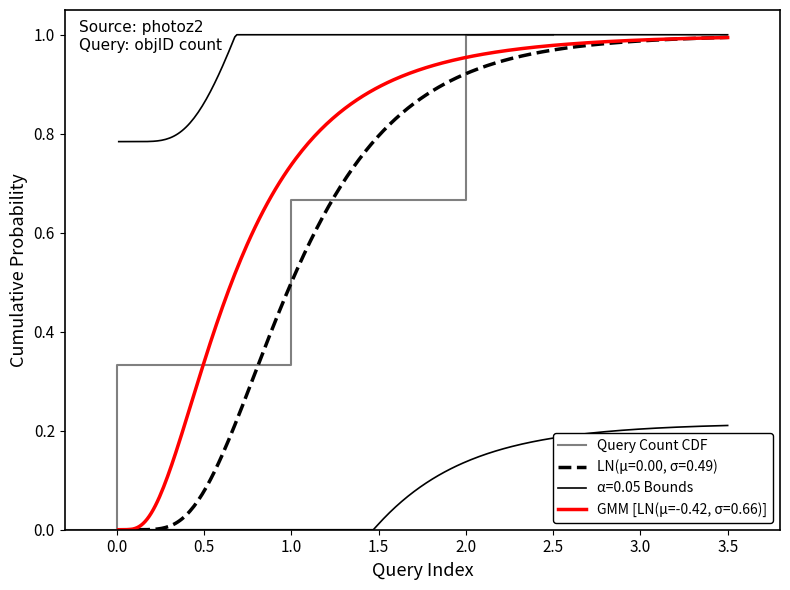

What is the change in value from 0.0 to 1.0?

+0.3